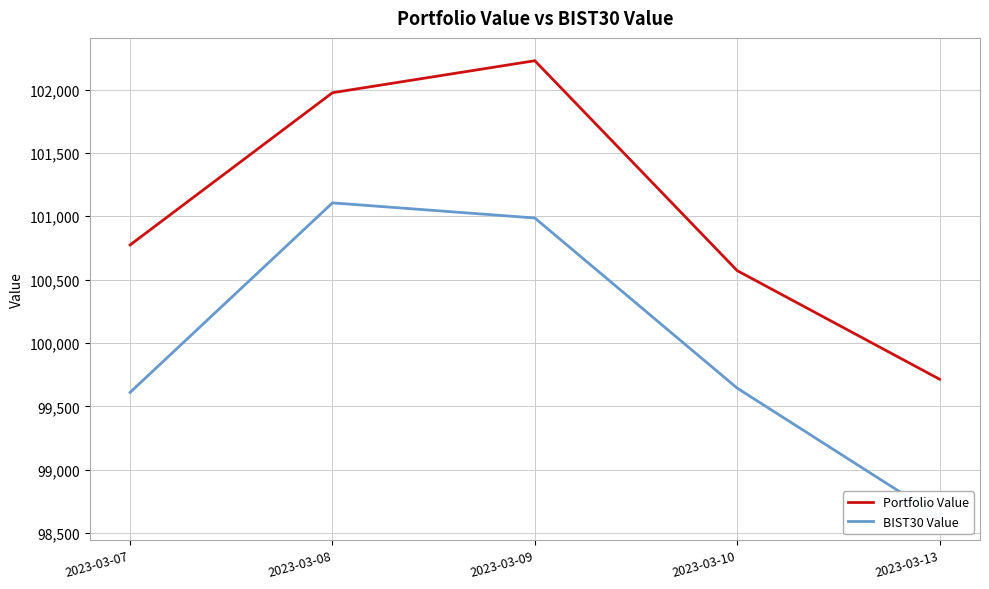

At which label is Portfolio Value closest to 100970?

2023-03-07